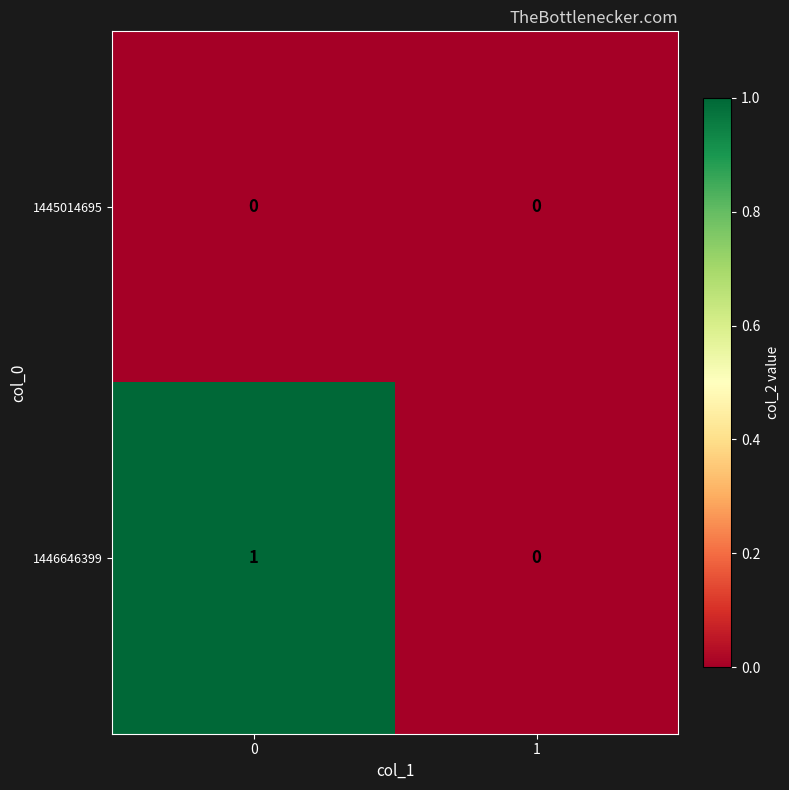

Rank the series by their average value, from highest to lowest.

1446646399, 1445014695